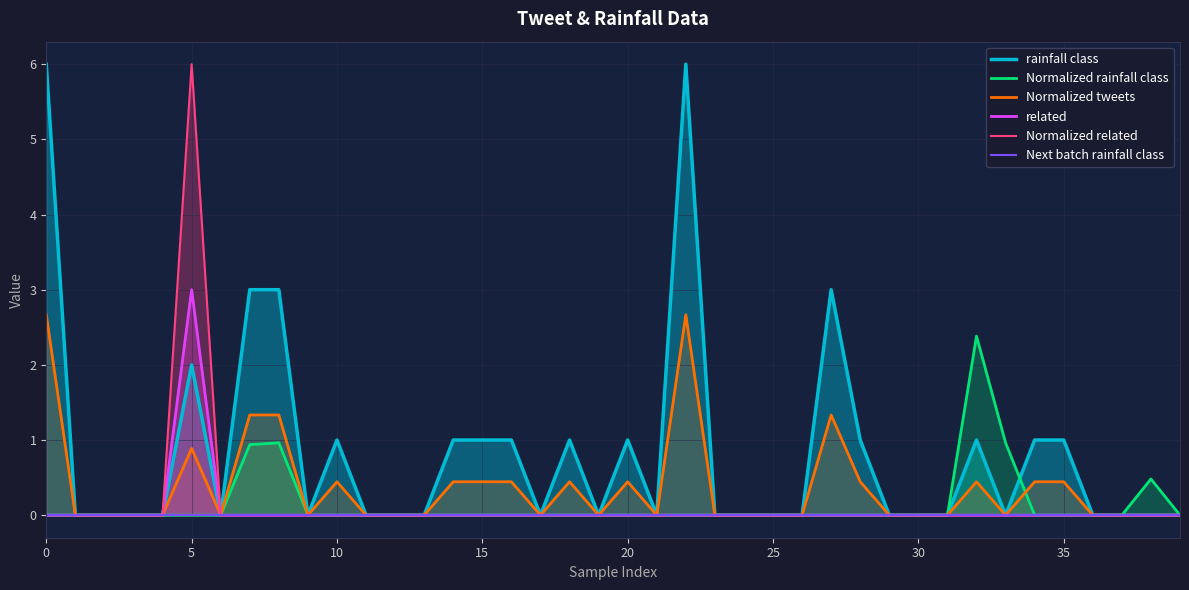

Which series has the widest spread of values?

rainfall class